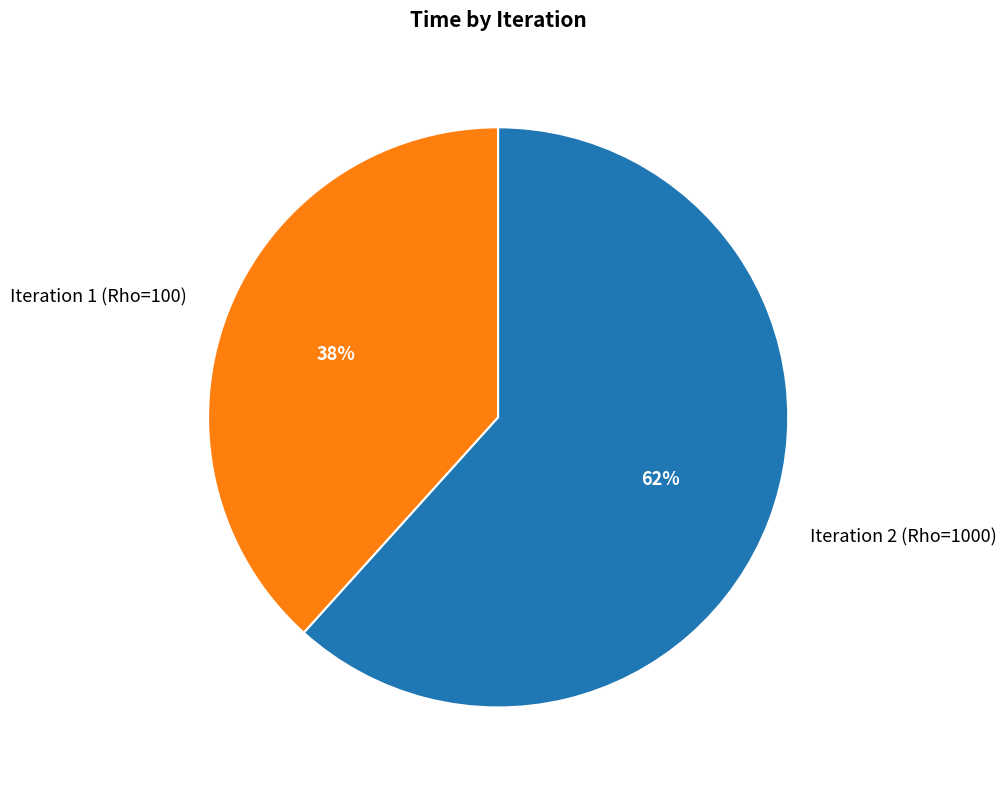

To the nearest percent, what is the combined percentage of Iteration 1 (Rho=100) and Iteration 2 (Rho=1000)?

100%